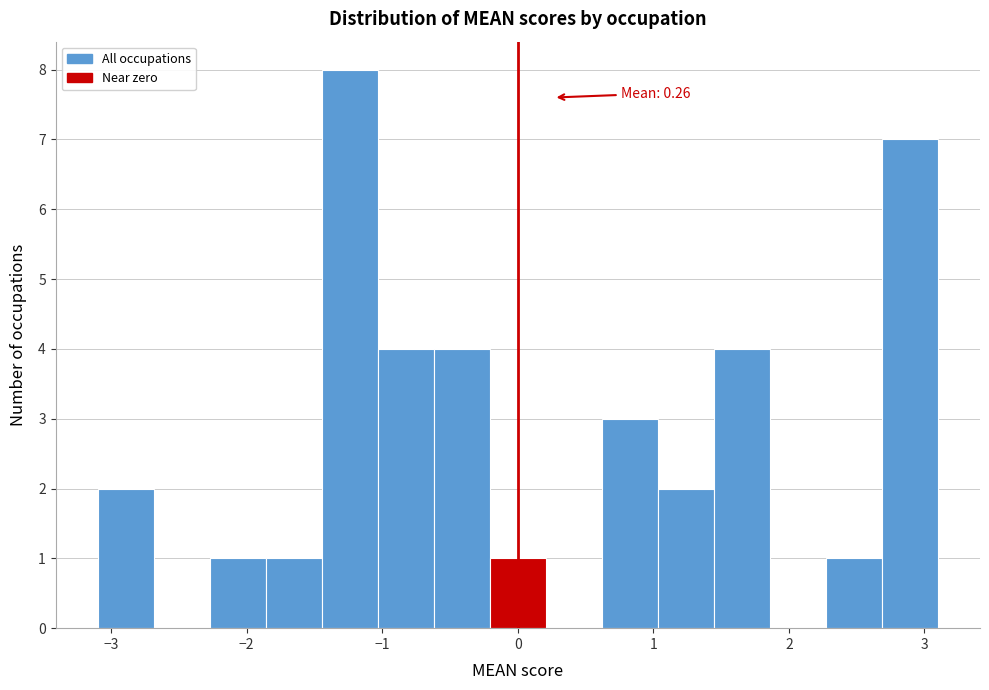

Which range on the x-axis has the tallest bar?

-1.4 to -1.0